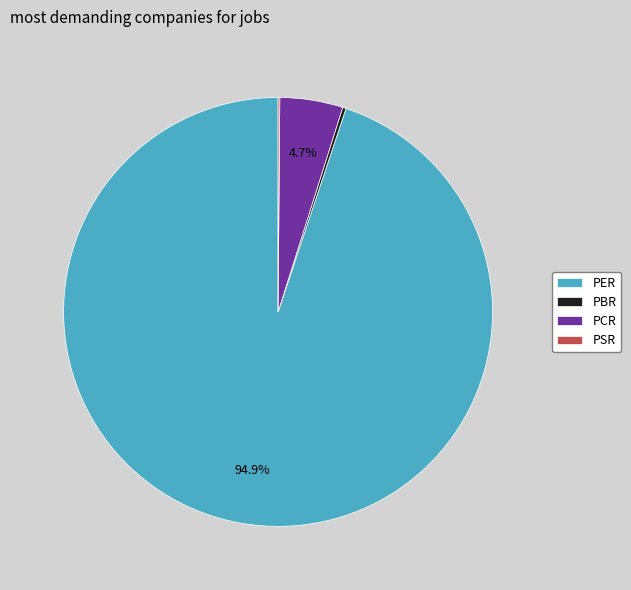

Combined, do PER and PCR account for over 50%?

Yes